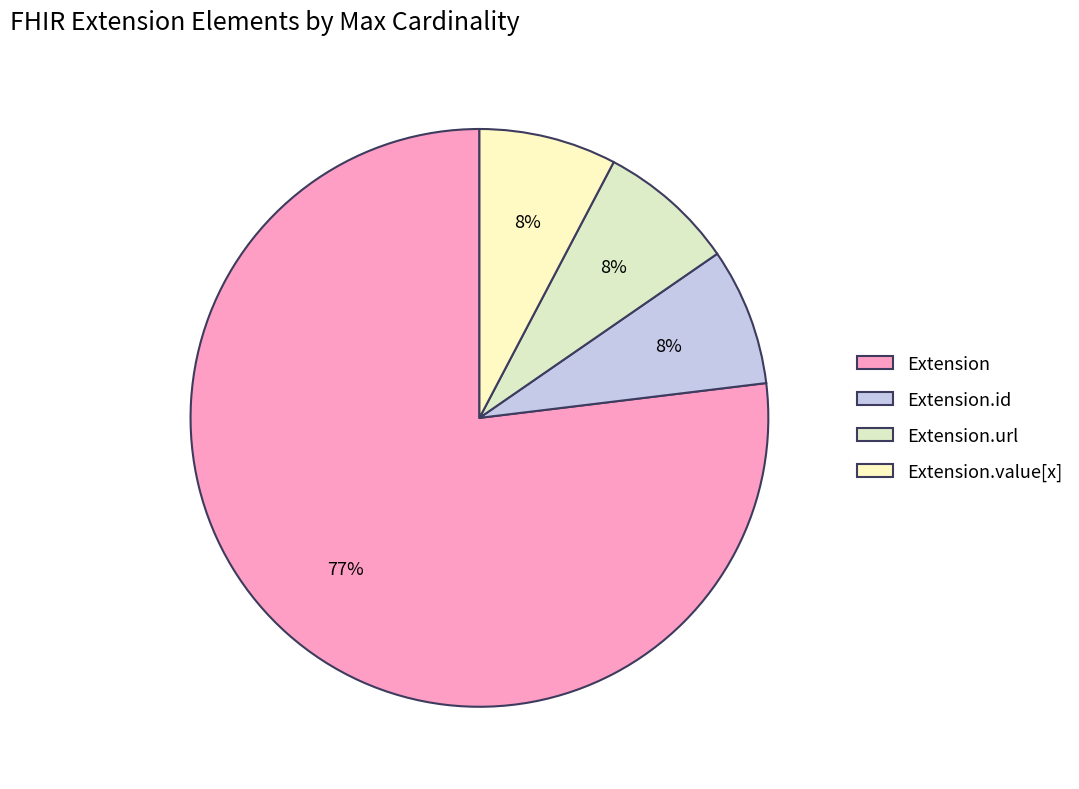

How many slices are in this pie chart?

4